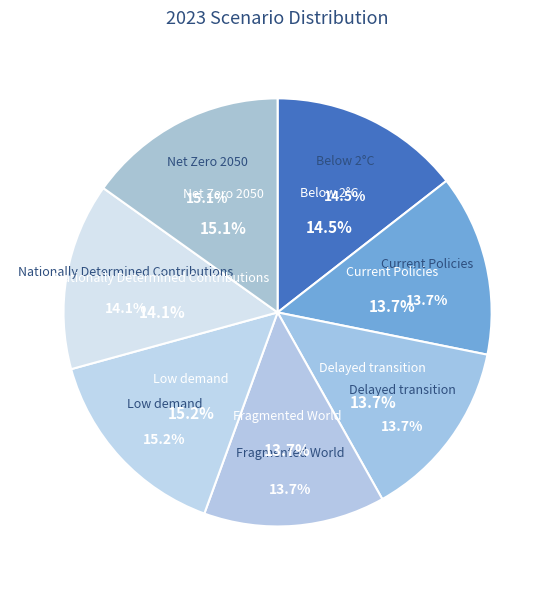

How many slices are in this pie chart?

7